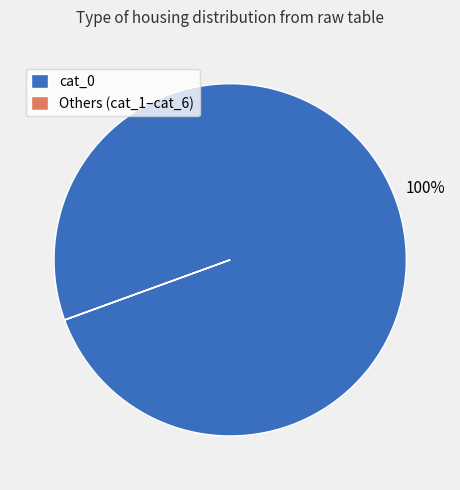

To the nearest percent, what percentage of the pie is cat_0?

100%